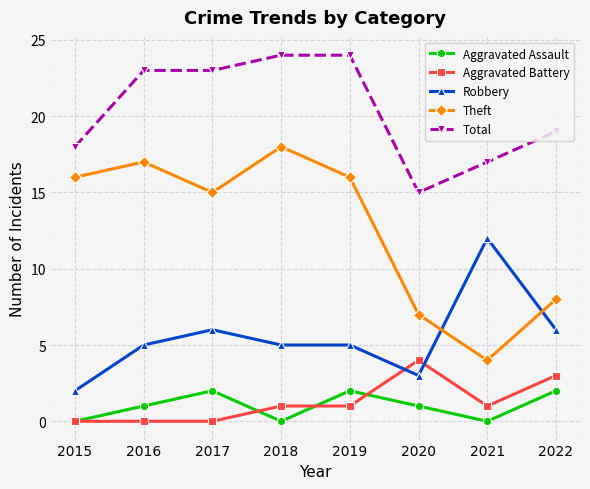

What are all the series names shown in the legend?

Aggravated Assault, Aggravated Battery, Robbery, Theft, Total